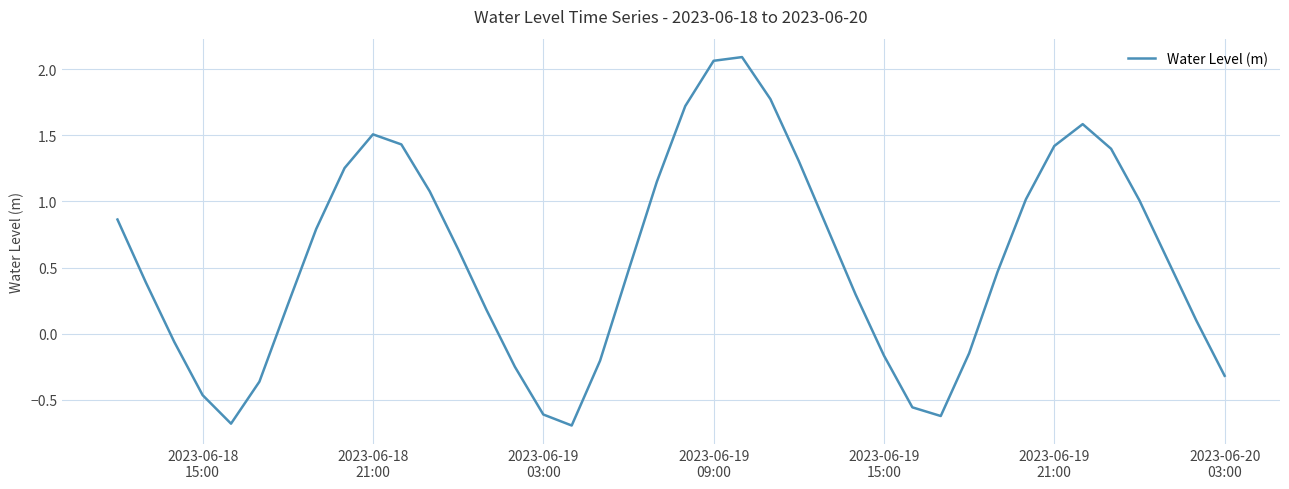

What is the minimum value shown in the chart?

-0.7